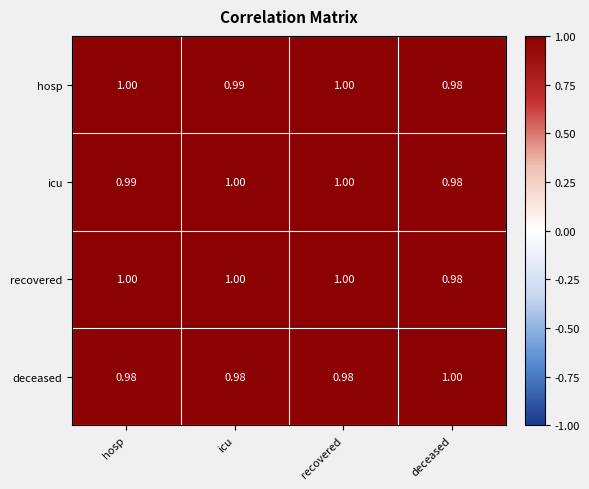

Which category has the lowest value in the icu series?

deceased